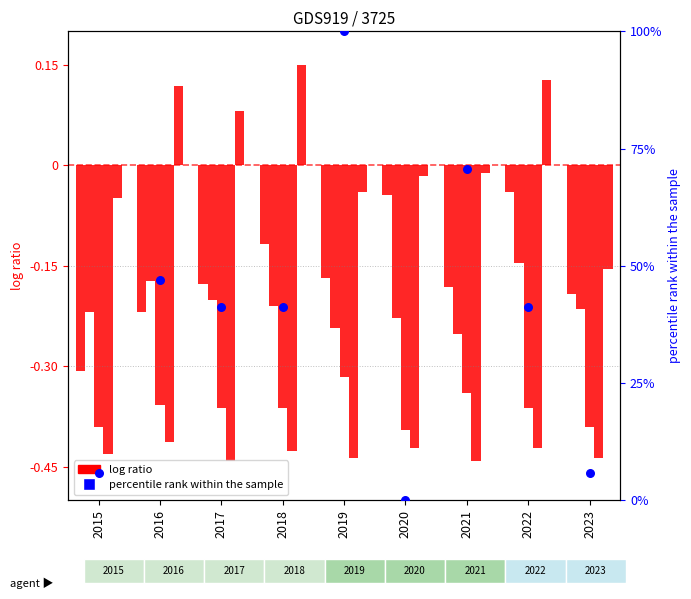

Is the value of percentile rank within the sample at 2023 greater than the value of Robbery at 2016?

Yes